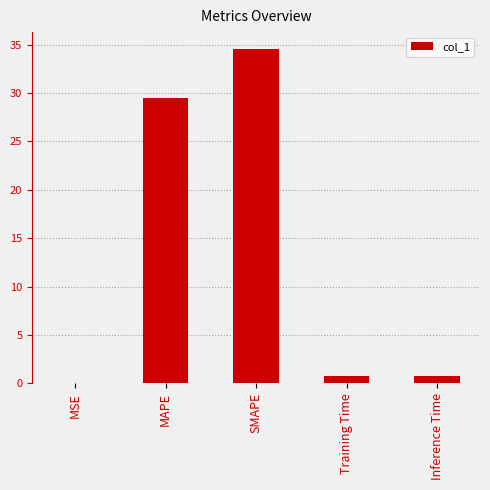

What is the greatest value displayed?

34.6